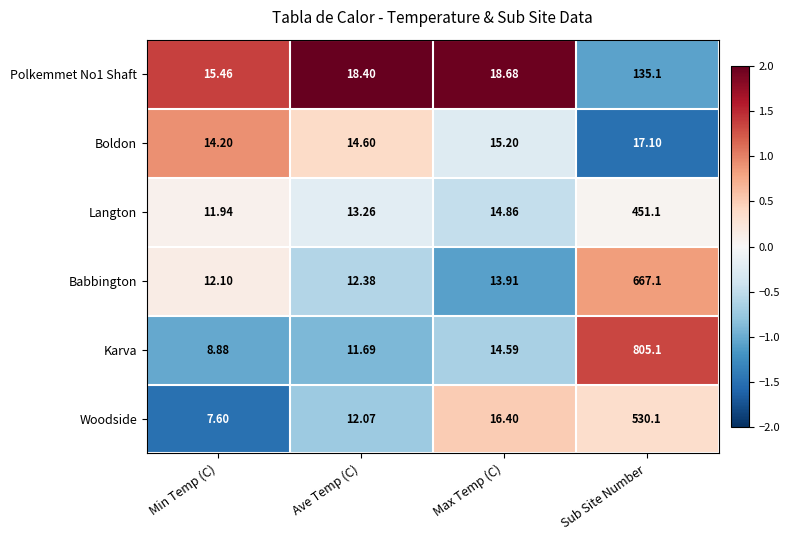

At which label is Babbington closest to 339?

Max Temp (C)